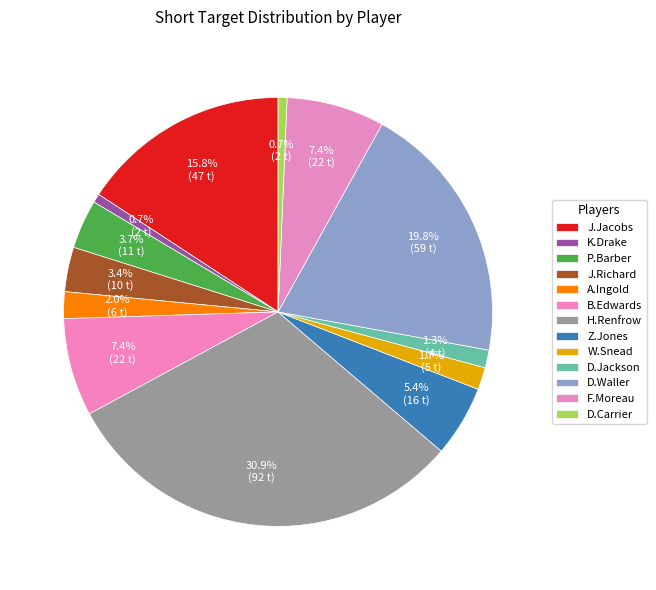

Count the number of slices in the pie.

13